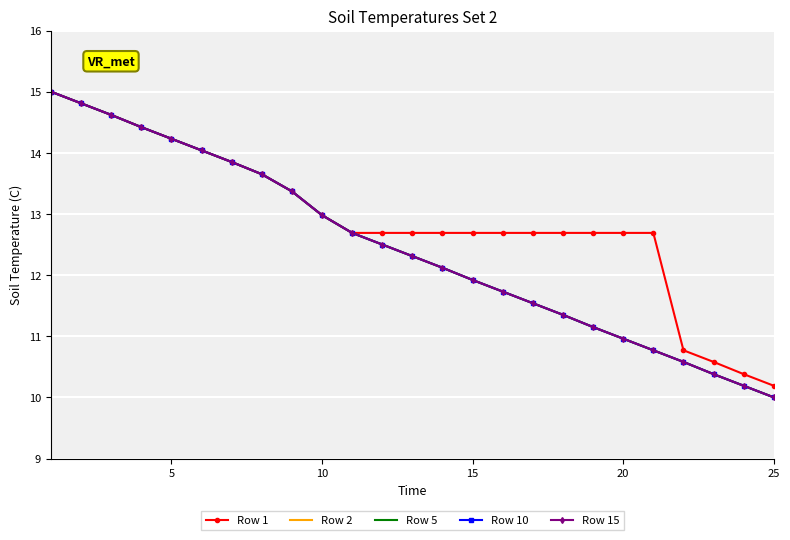

True or false: Row 10 and Row 1 cross at least once.

False